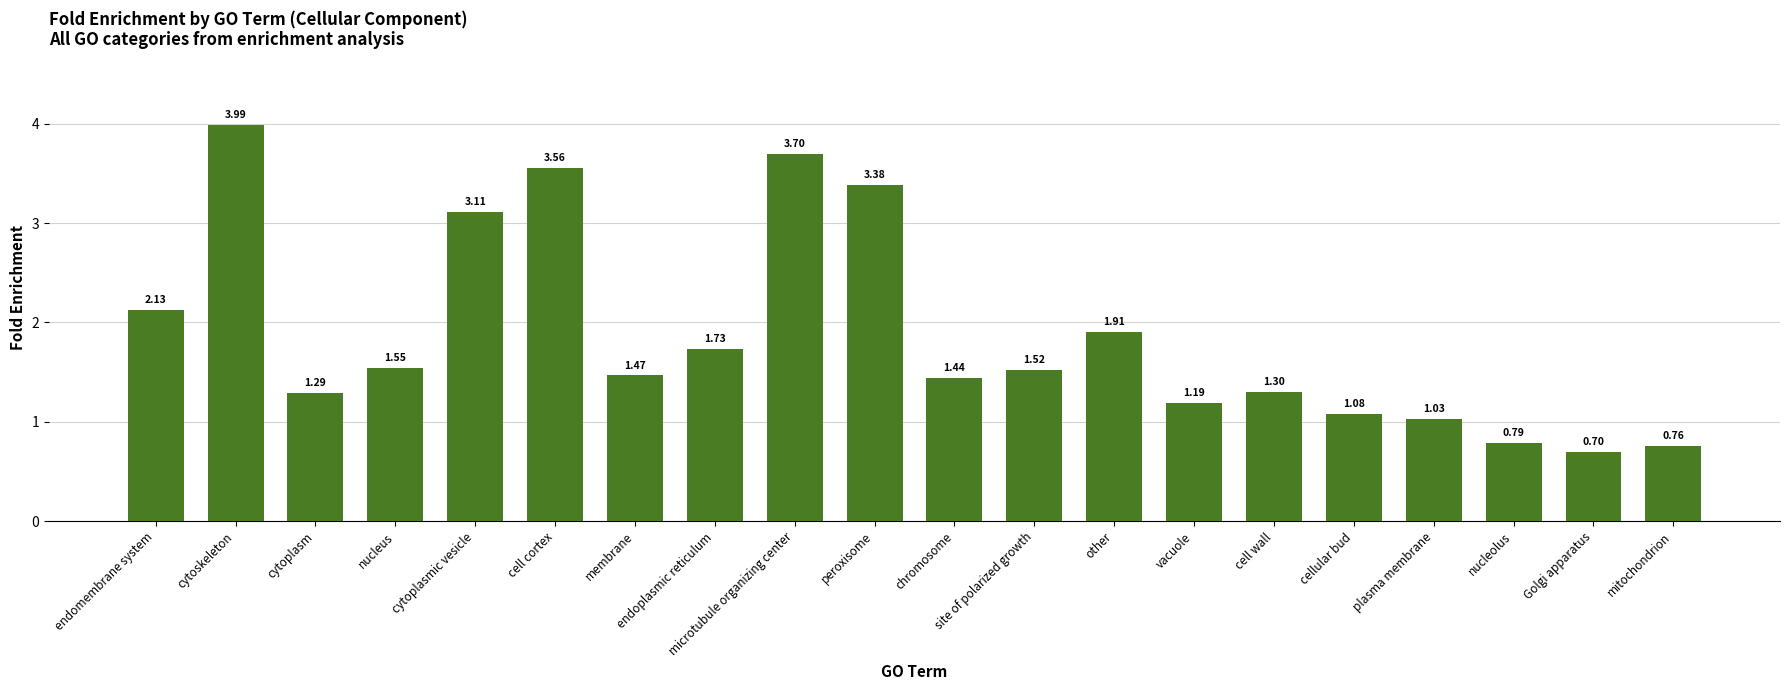

What position from the right is cytoplasmic vesicle?

16